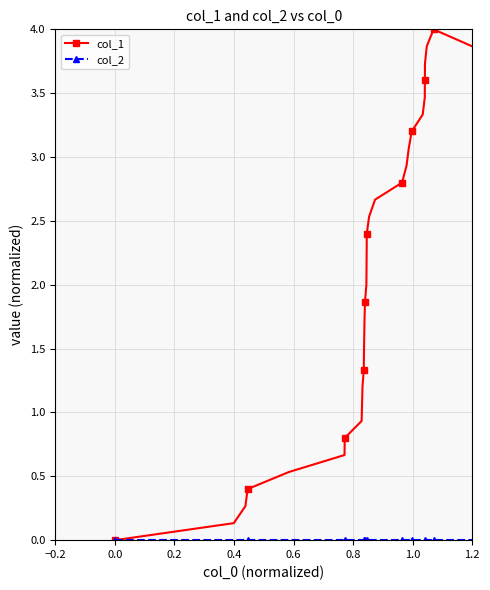

What is the value of the col_1 point at the 7th from the left?

0.8